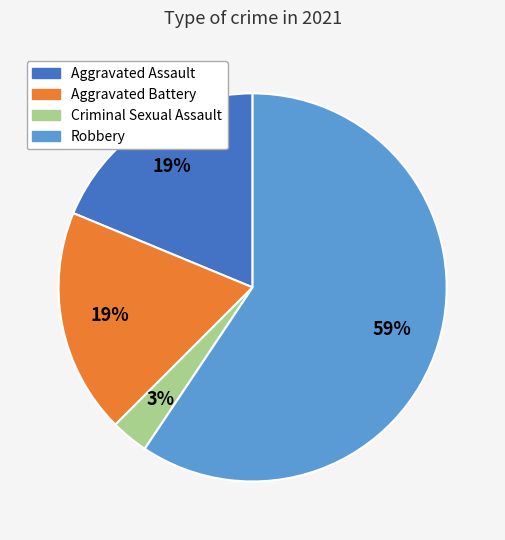

Is Aggravated Battery the majority of the pie?

No